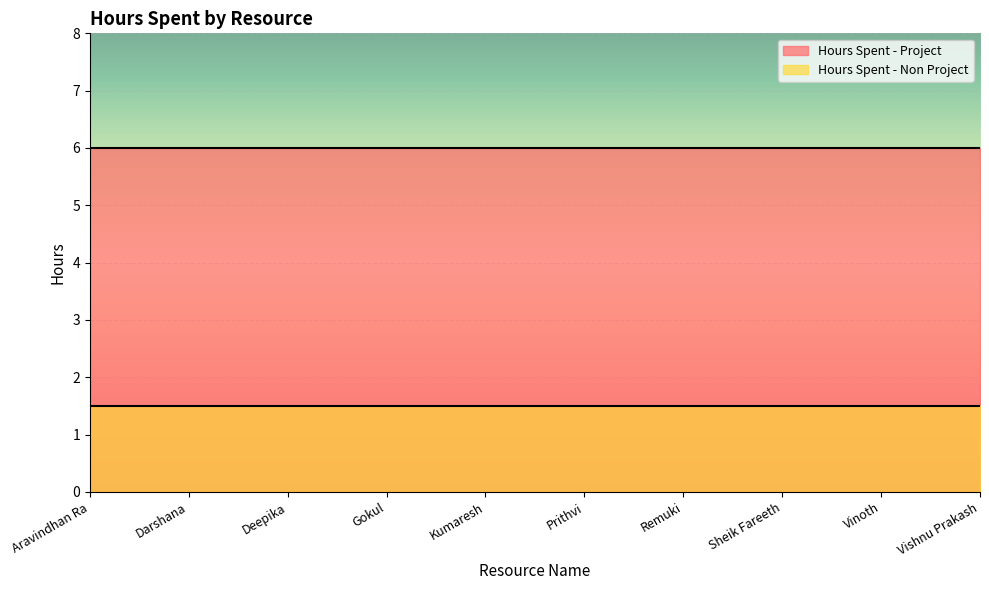

Which series has the largest total across all categories?

Hours Spent - Project